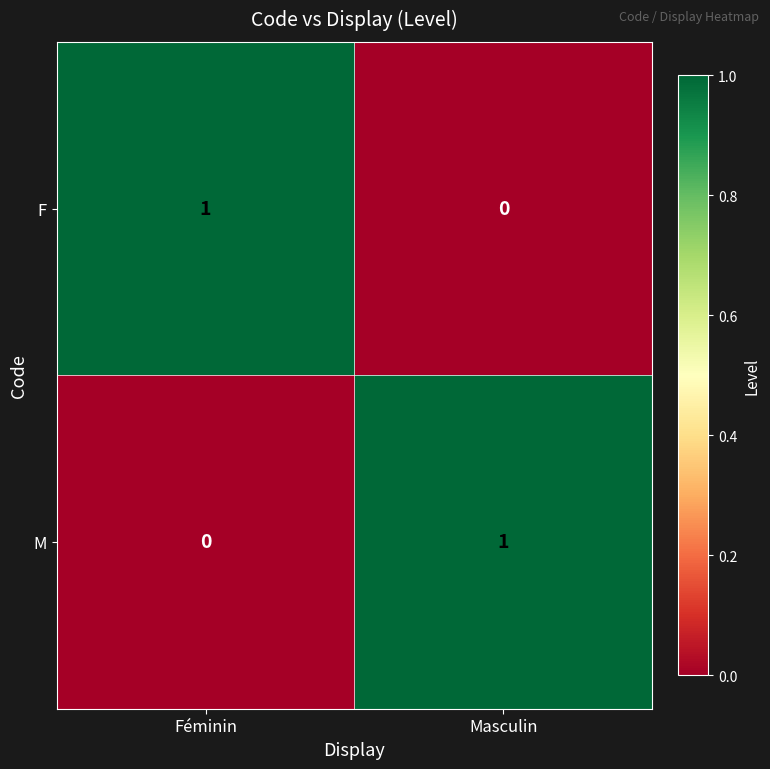

Rank the series at Masculin from lowest to highest value.

F, M